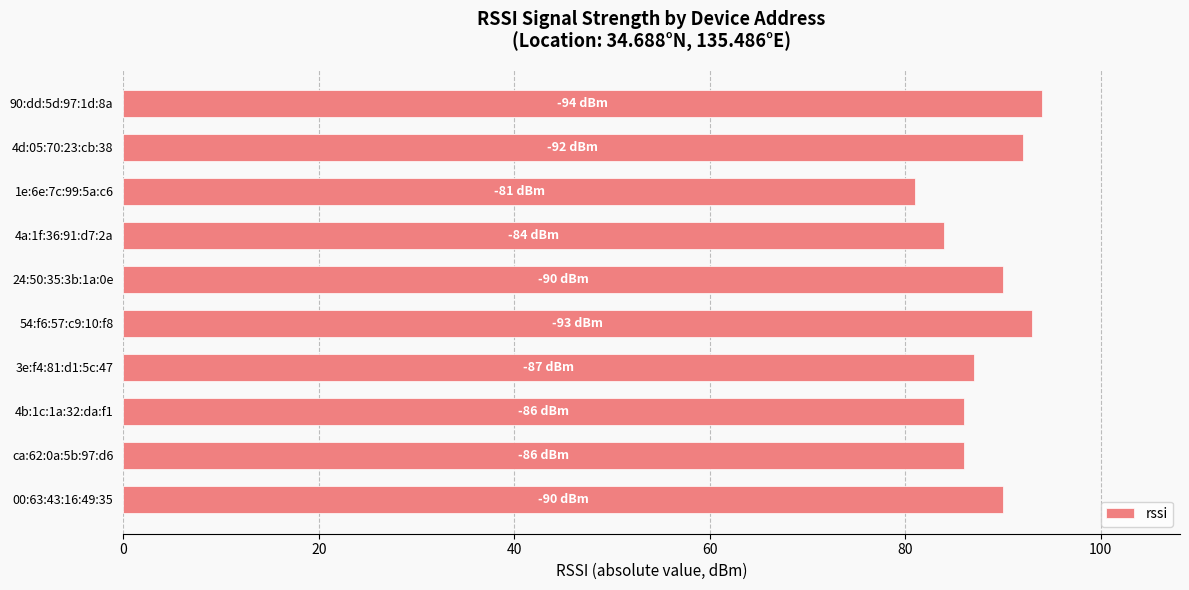

Approximately how many times larger is the value at 00:63:43:16:49:35 compared to 4d:05:70:23:cb:38?

1.0